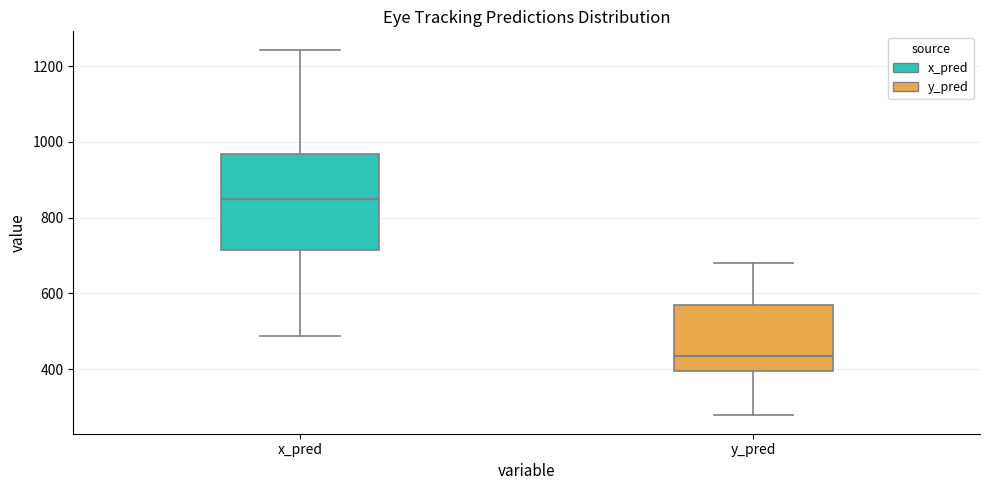

Reading left to right, read every box against the y-axis: the position of its median line, the range the box covers, and the ends of its whiskers. The values are not printed on the chart, so give them approximately, as read against the axis.

x_pred: median 840, box 720 to 960, whiskers 480 to 1240
y_pred: median 440, box 400 to 560, whiskers 280 to 680